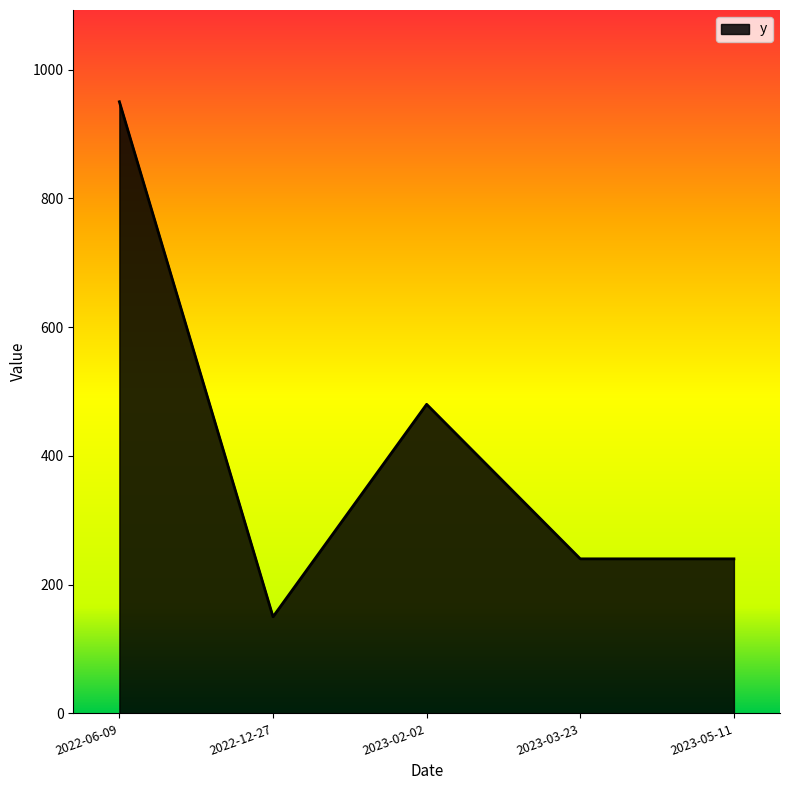

Count the values in the range 240 to 480.

3